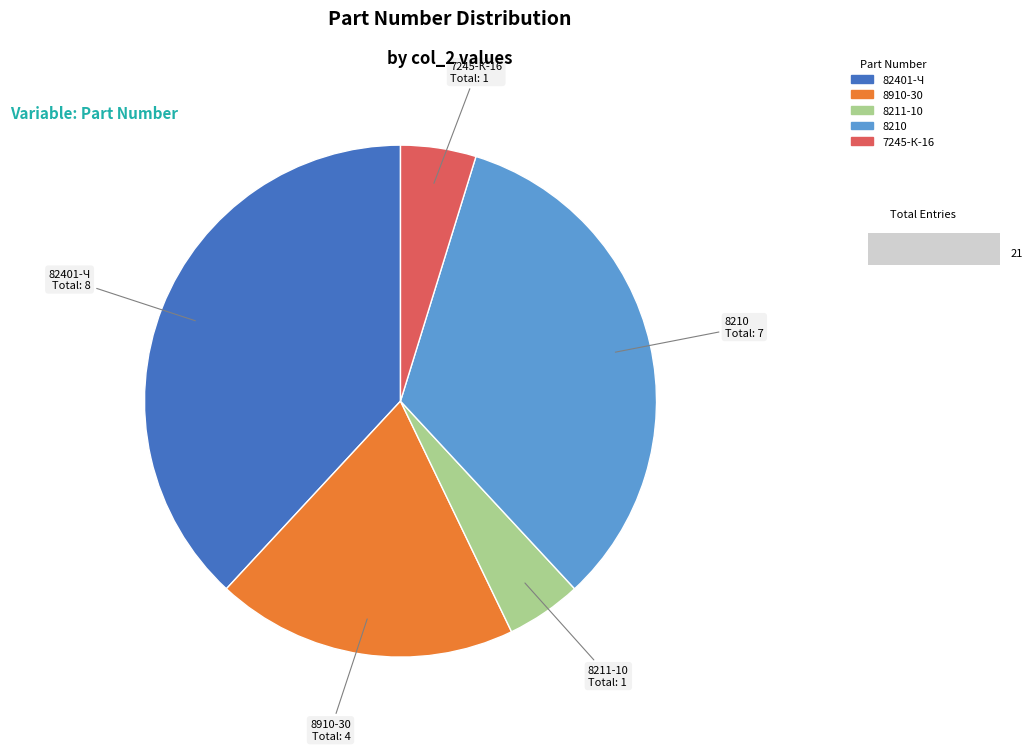

Between 82401-Ч and 8210, which is larger?

82401-Ч